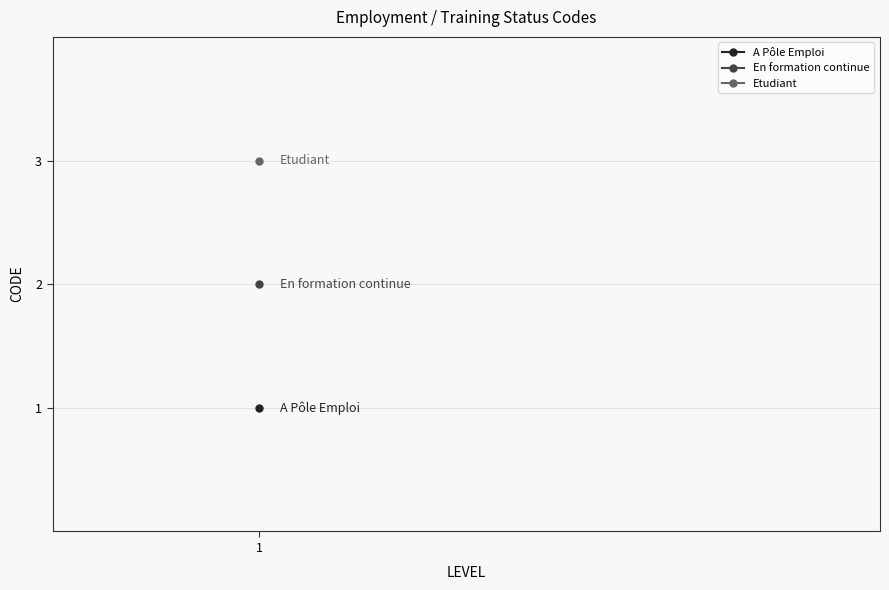

What is the label of the 2nd point from the right?

En formation continue